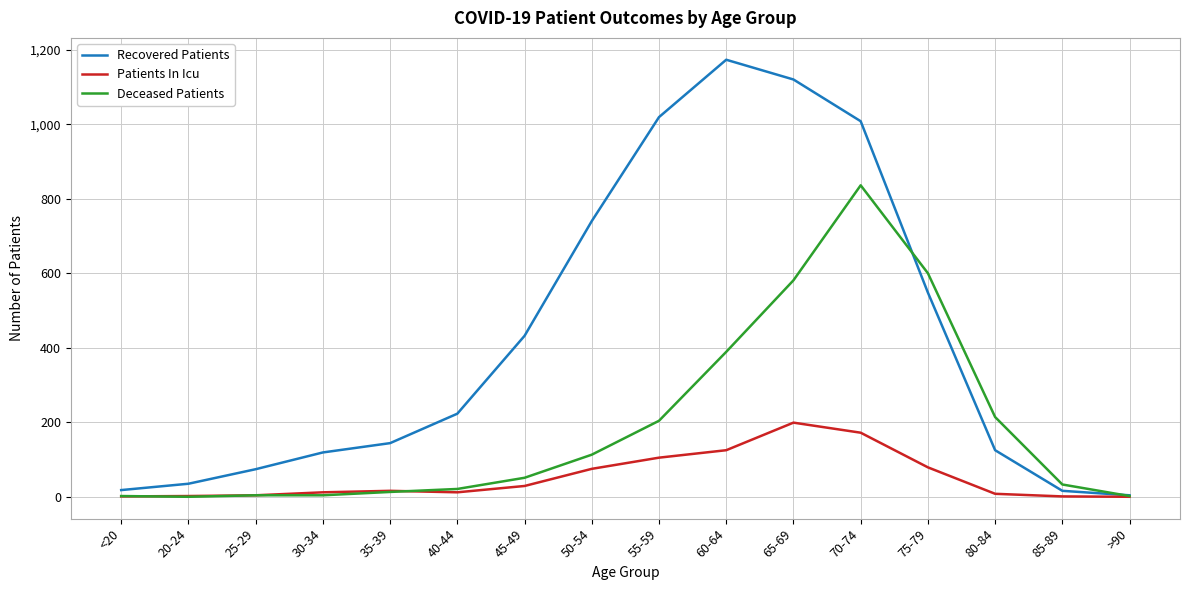

Is the value of Recovered Patients at 65-69 greater than the value of Deceased Patients at 45-49?

Yes